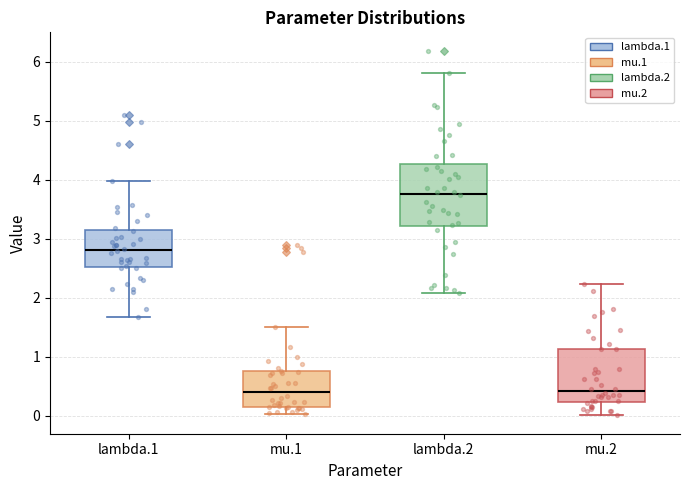

Which box is the tallest, from its lower edge to its upper edge?

lambda.2